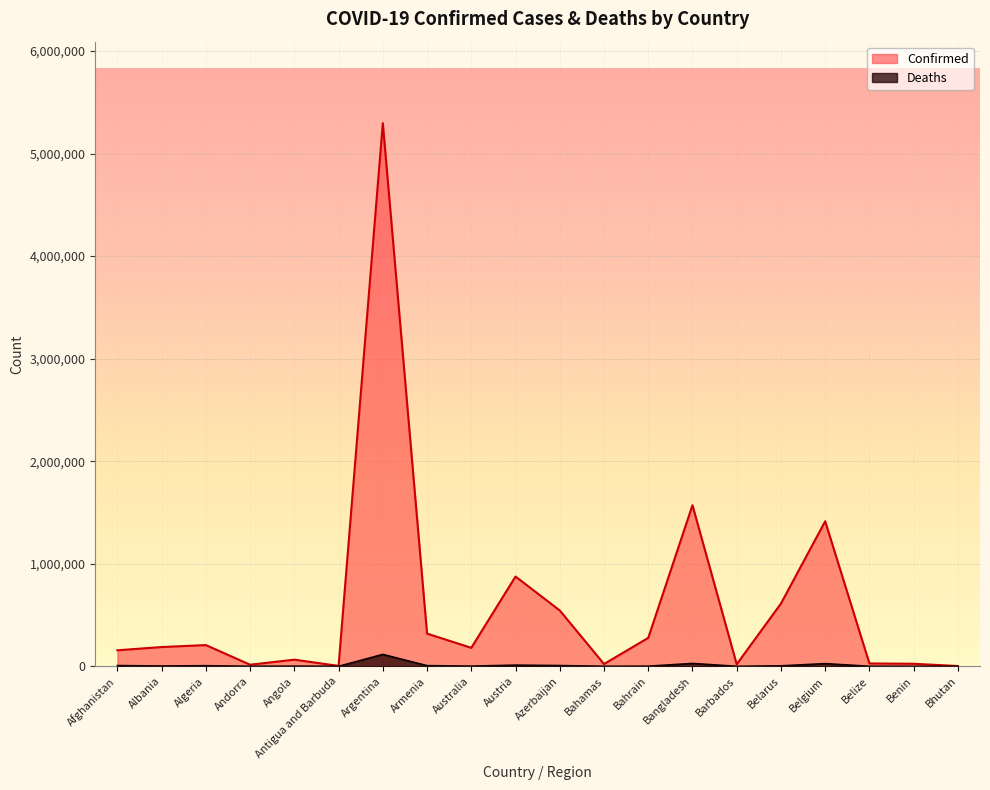

Where is Deaths nearest to the value 58047?

Bangladesh